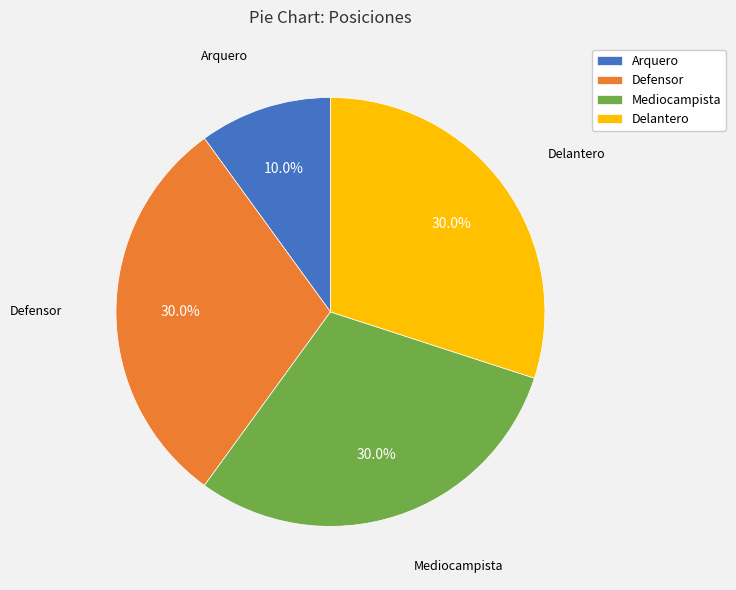

What is the smallest slice in the pie chart?

Arquero